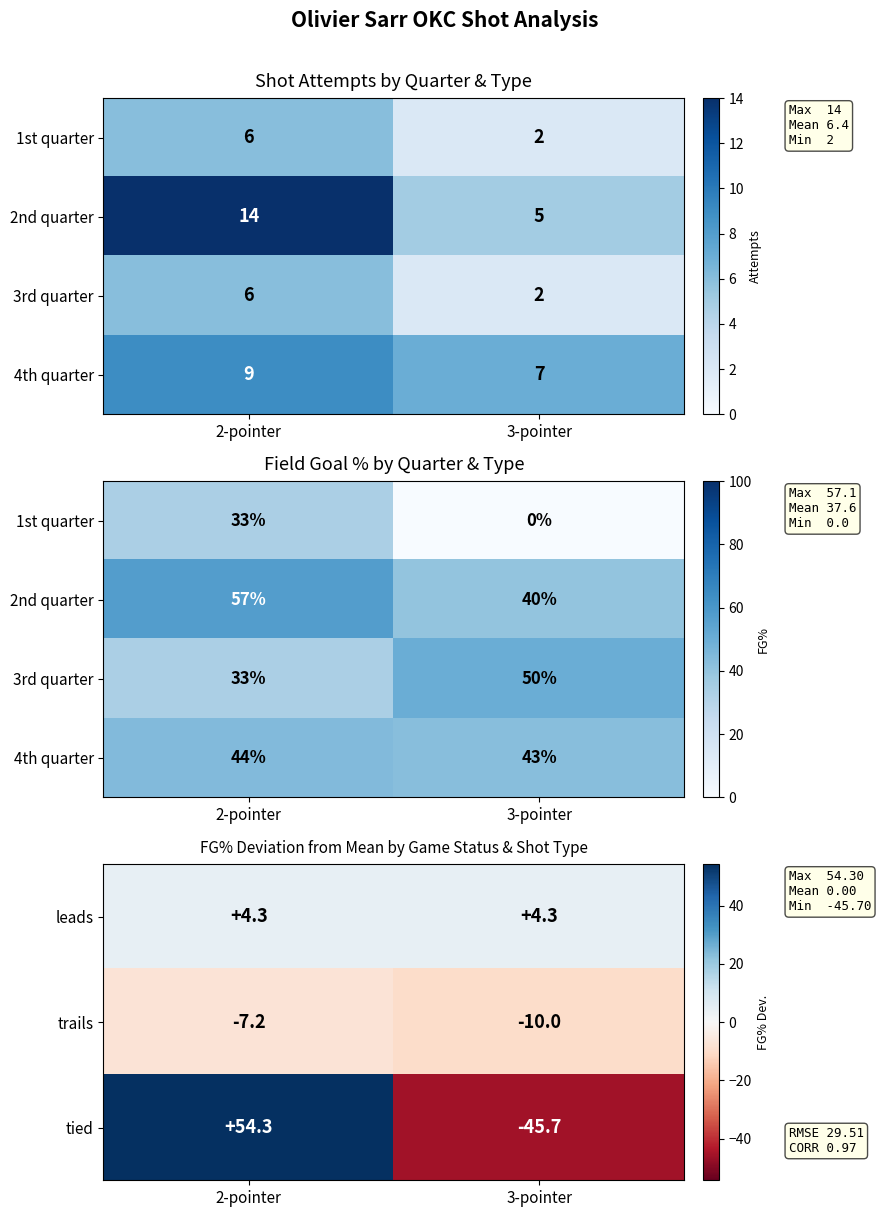

At which label does tied reach its minimum?

3-pointer